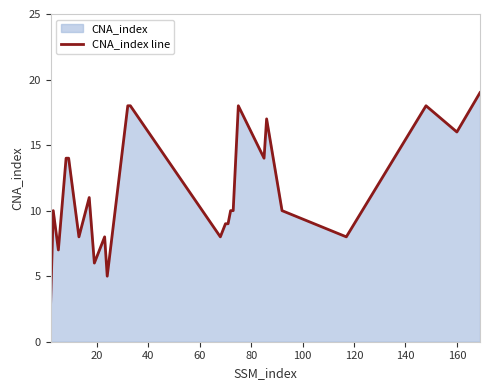

What is the greatest value displayed?

19